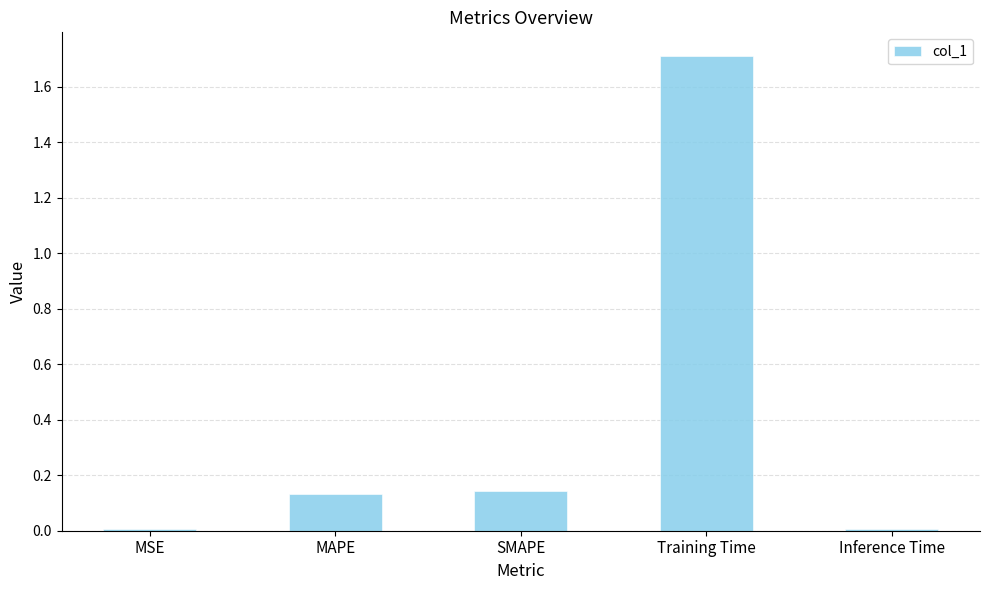

True or false: the data shows 0.0 at Inference Time.

True